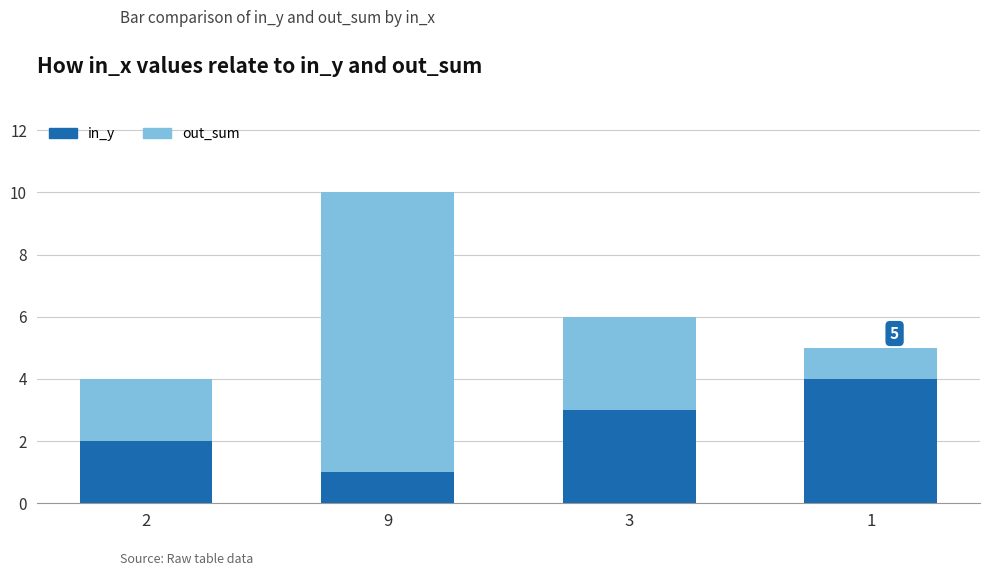

Reading right to left, list the values for the in_y series.

4	3	1	2